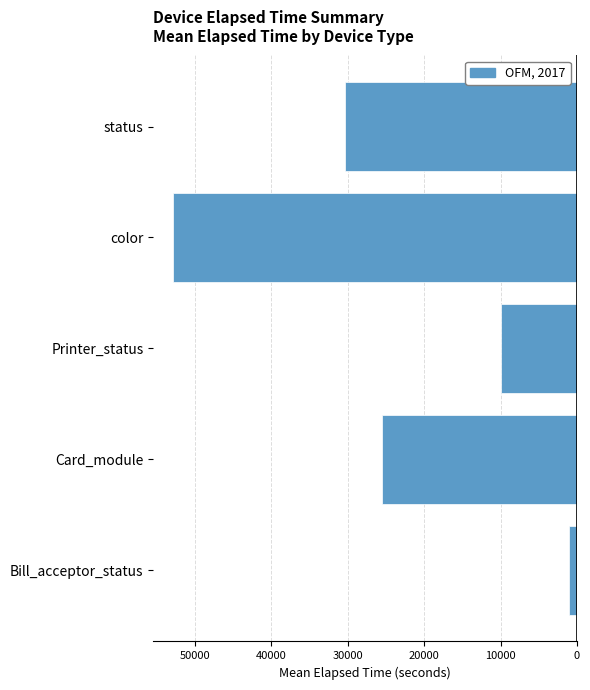

Does the chart contain any negative values?

Yes